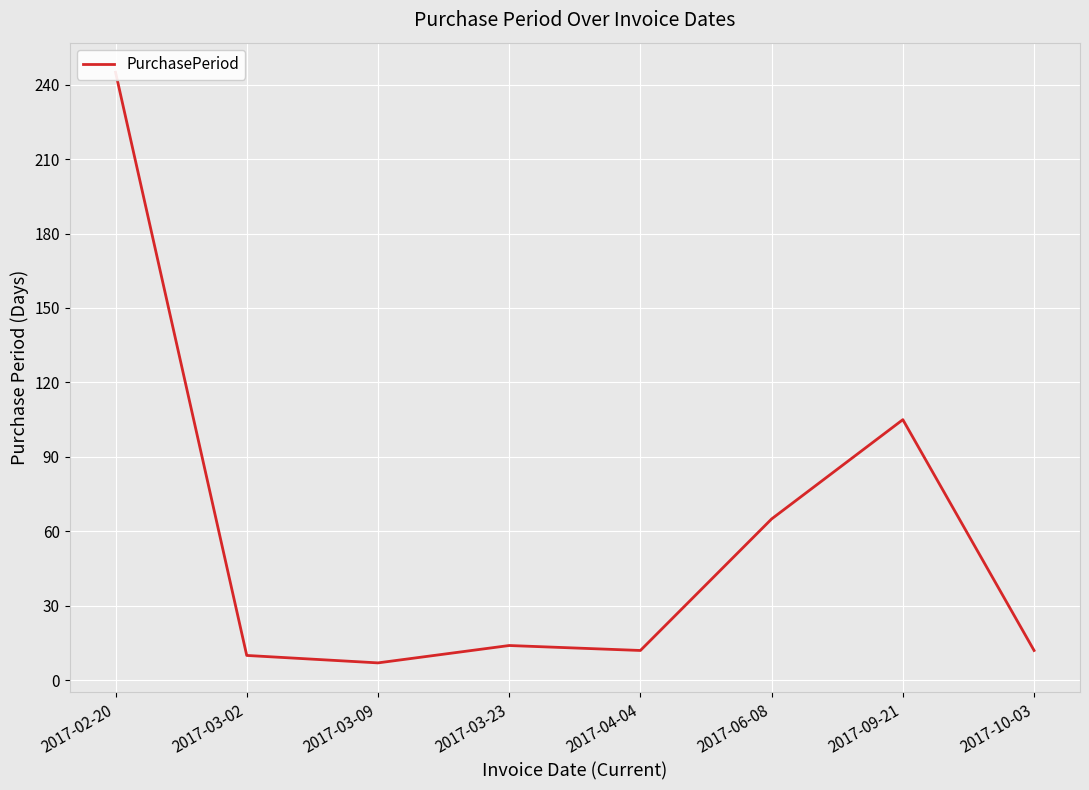

Rank the categories by value from lowest to highest.

2017-03-09, 2017-03-02, 2017-04-04, 2017-10-03, 2017-03-23, 2017-06-08, 2017-09-21, 2017-02-20